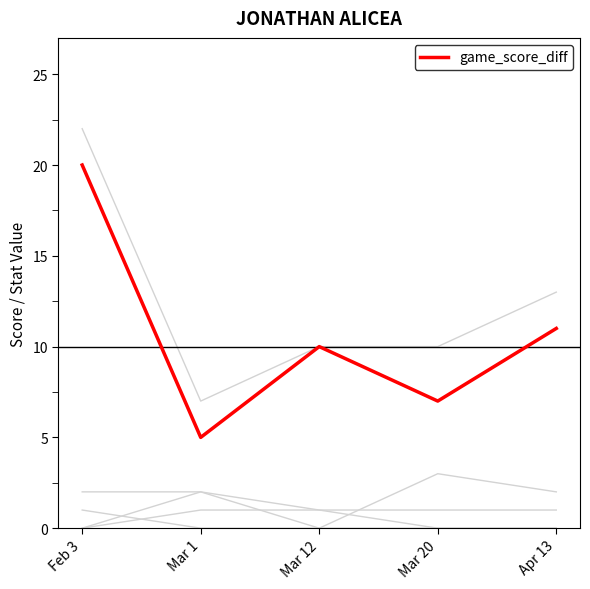

How many lines are shown in the chart?

6